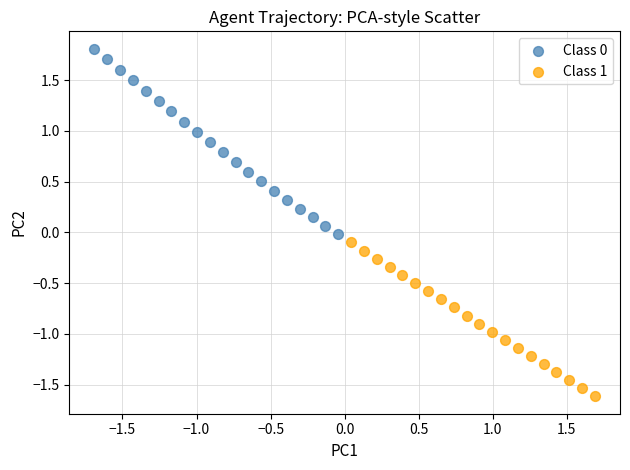

Which series contains the lowest Y value?

Class 1